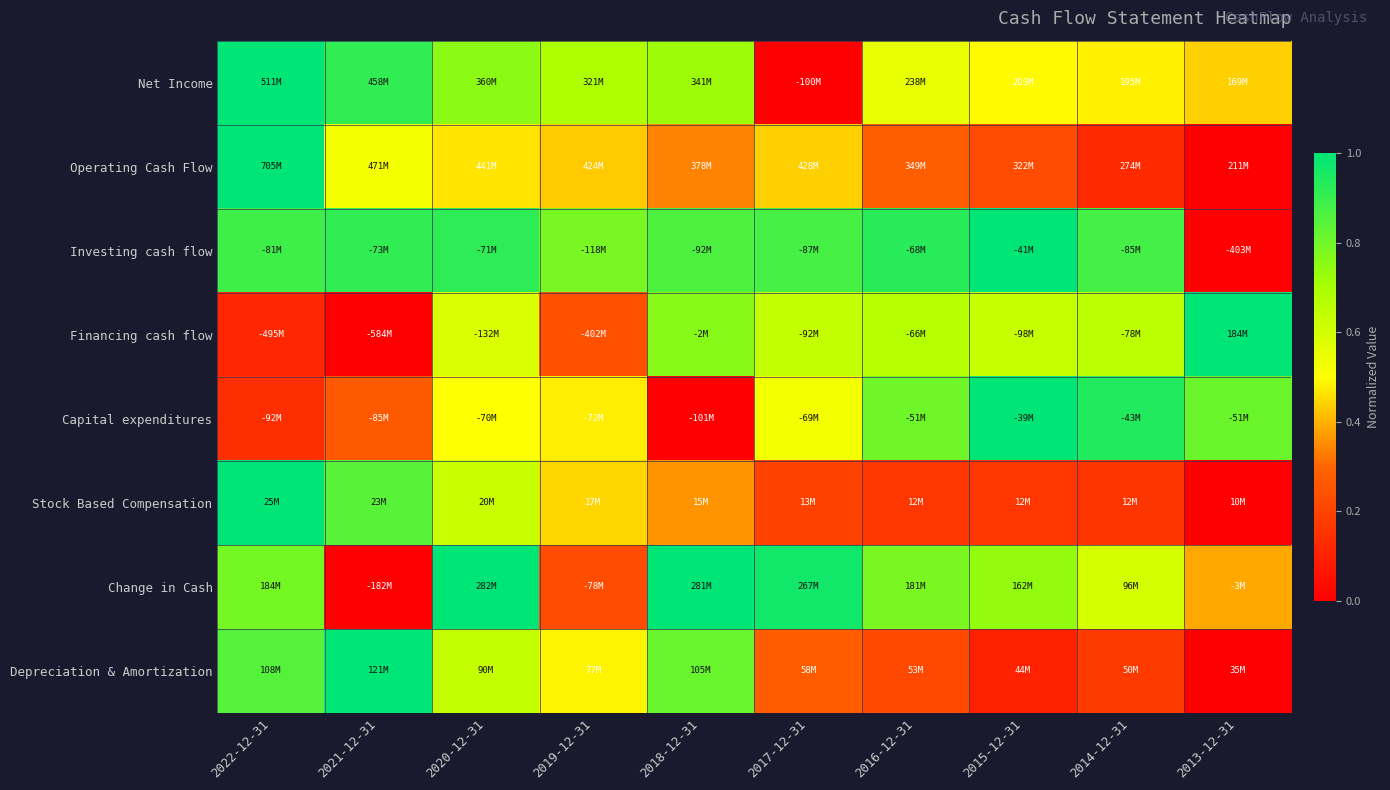

Which category has the highest value across all series?

2022-12-31